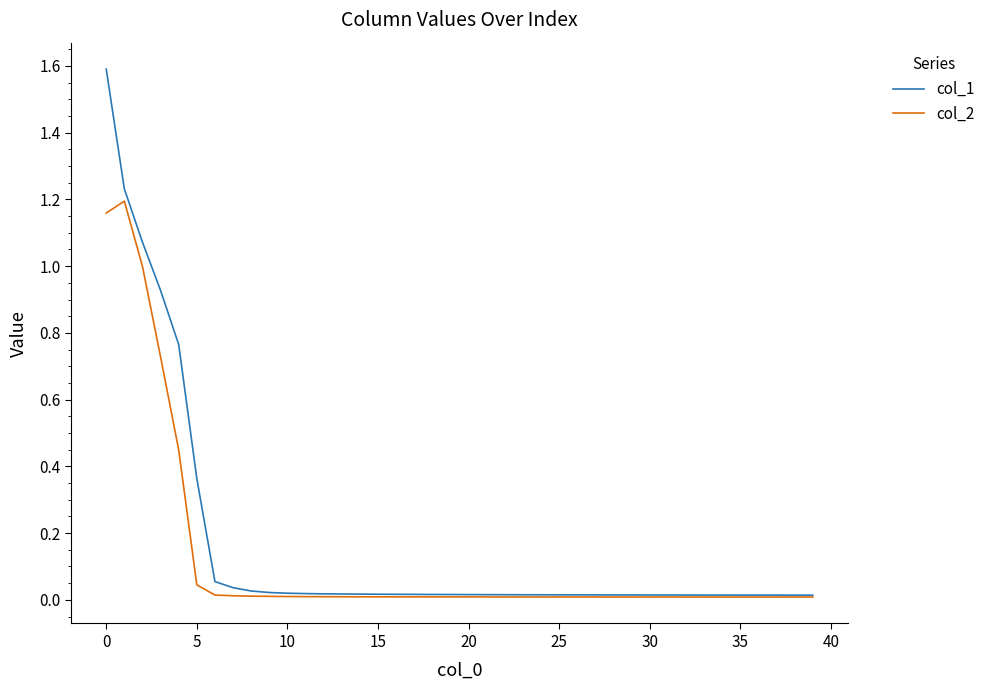

Which series has the largest range (max minus min)?

col_1